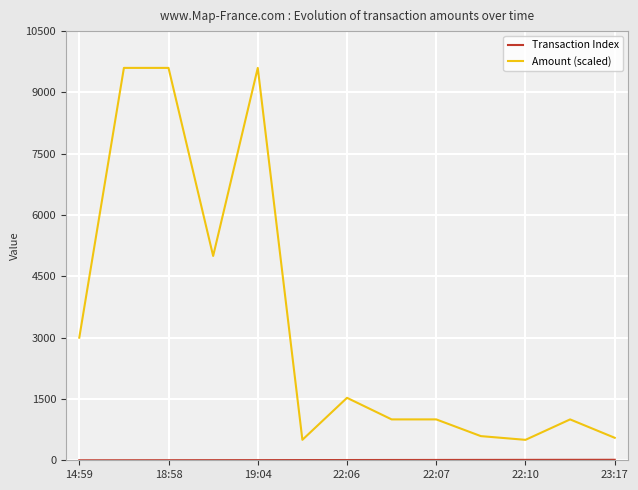

Which series has the largest range (max minus min)?

Amount (scaled)